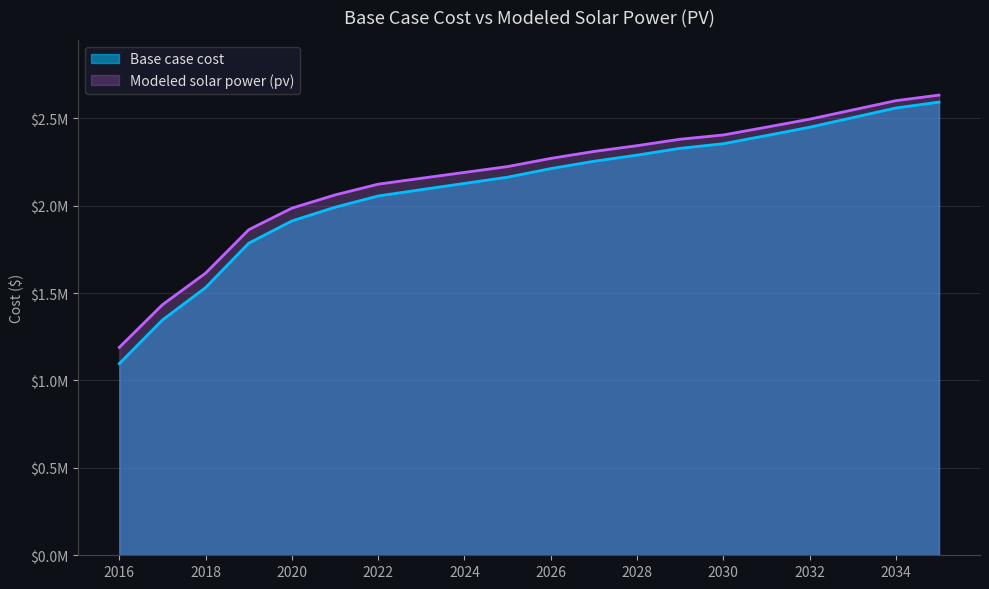

True or false: Base case cost has more than 1 interior local peaks.

False